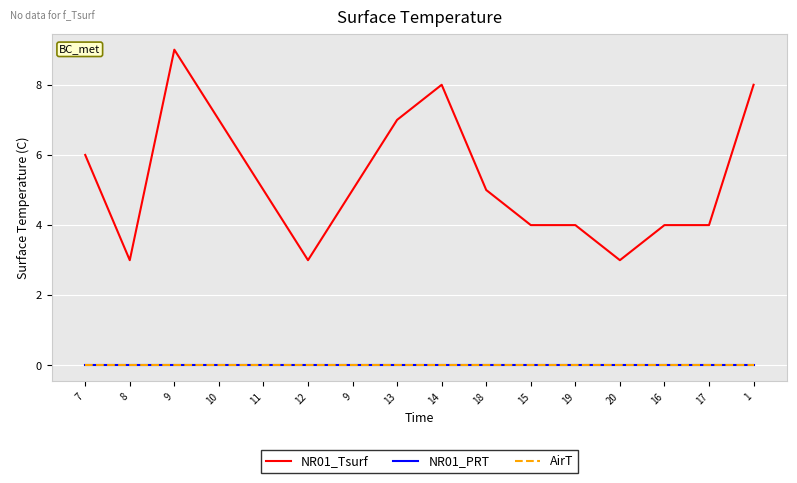

Which category has the lowest value across all series?

7